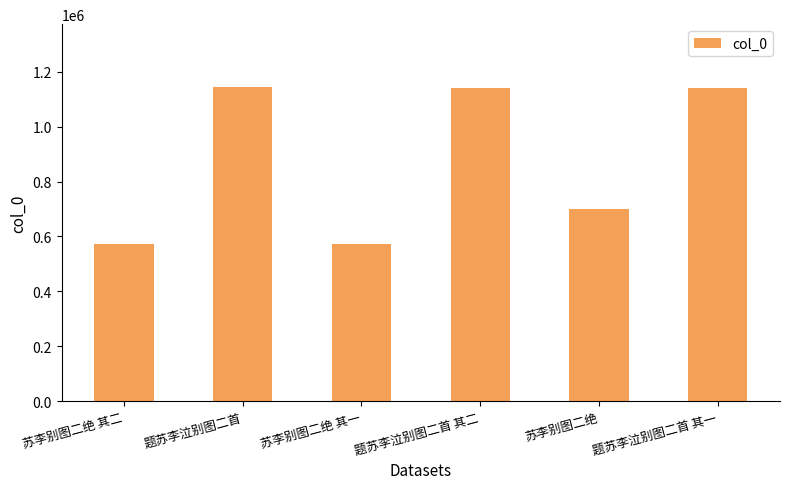

What is the label of the 5th bar from the left?

苏李别图二绝